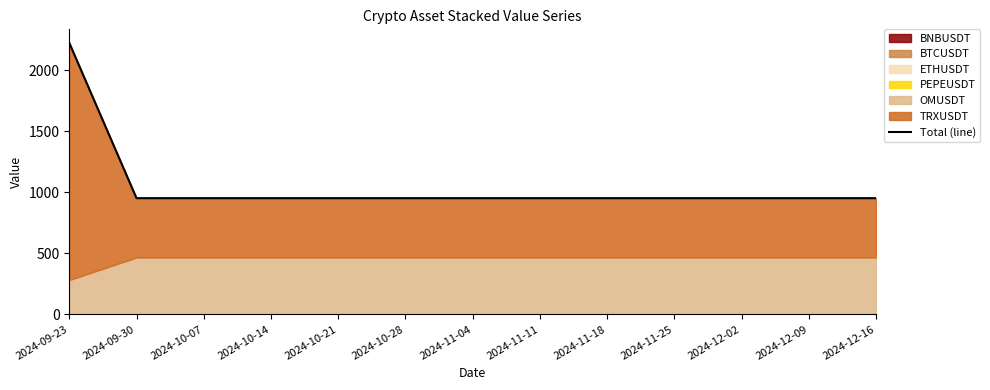

What is the difference between the values at 2024-09-30 and 2024-09-23?

1271.3